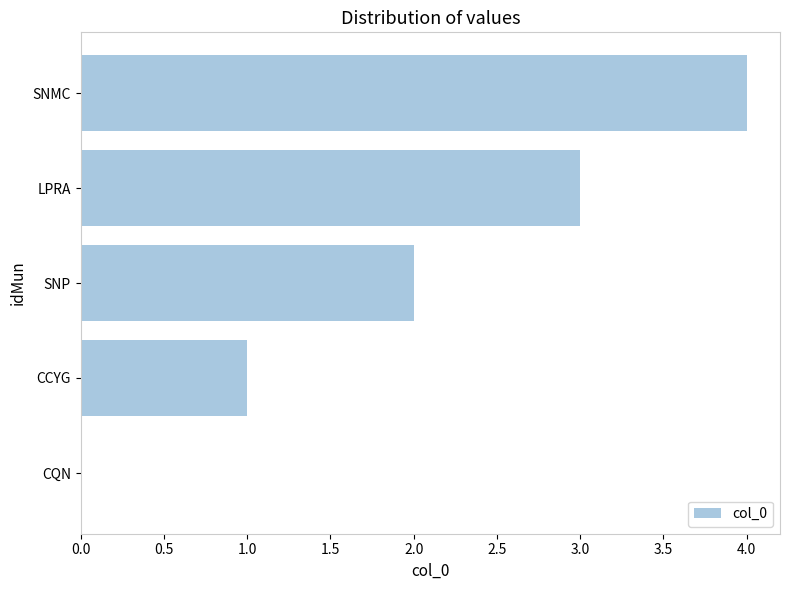

Where is the data nearest to the value 2?

SNP